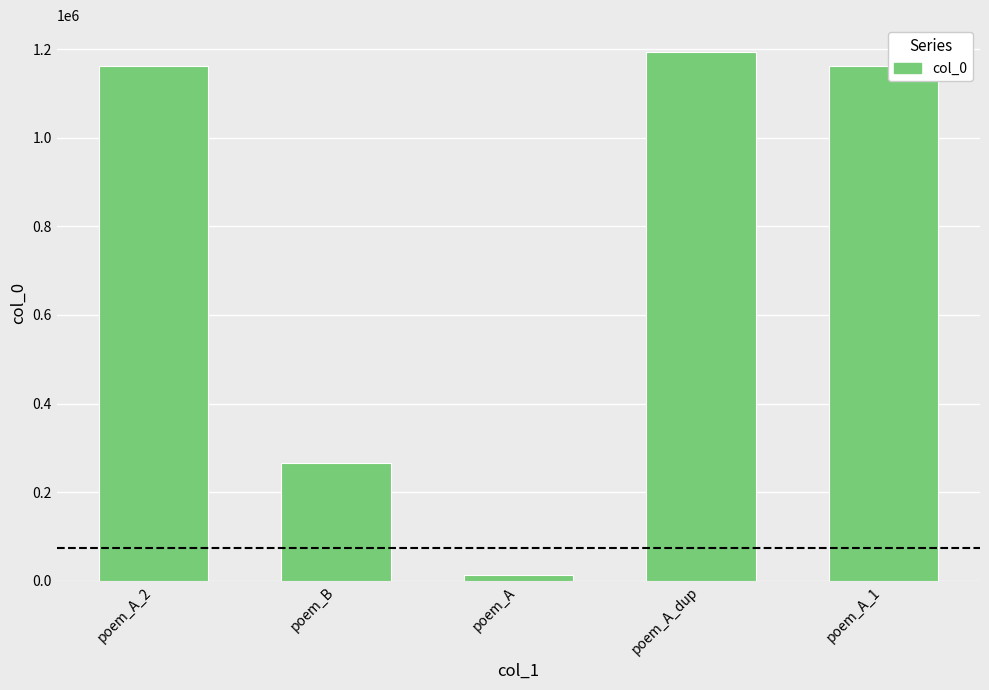

What is the change in value from poem_A_2 to poem_A_1?

-1